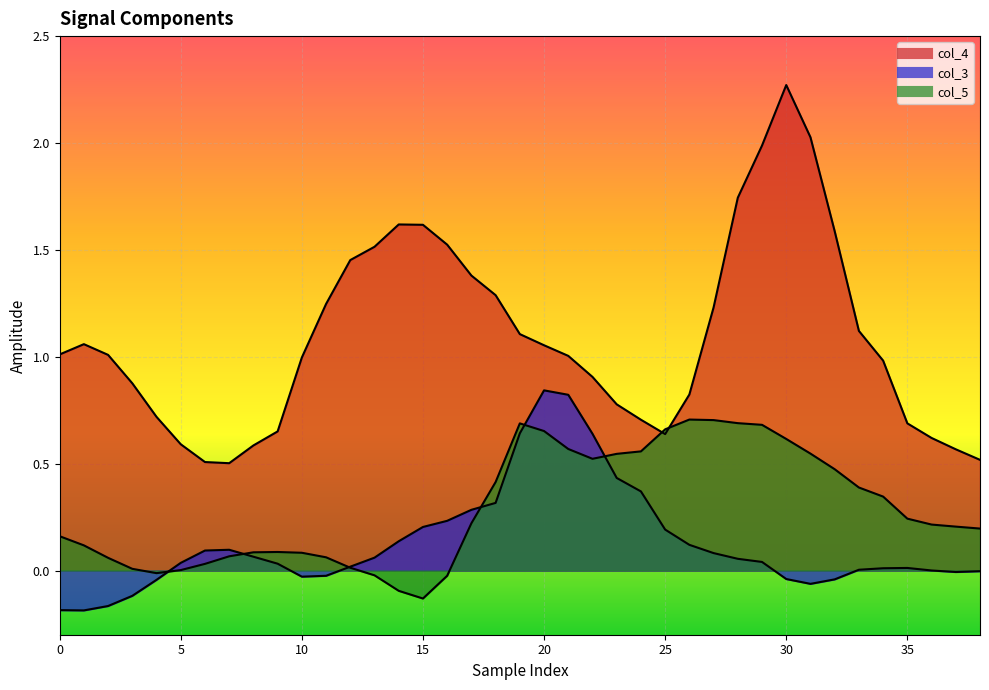

Which series changed the most between 0 and 14?

col_4_line